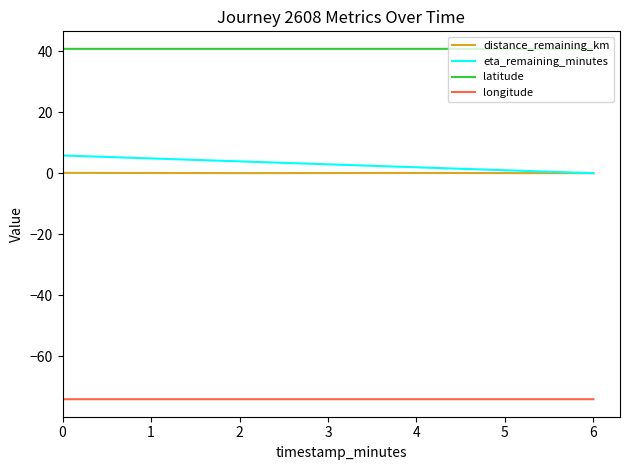

What is the maximum value for eta_remaining_minutes?

5.8